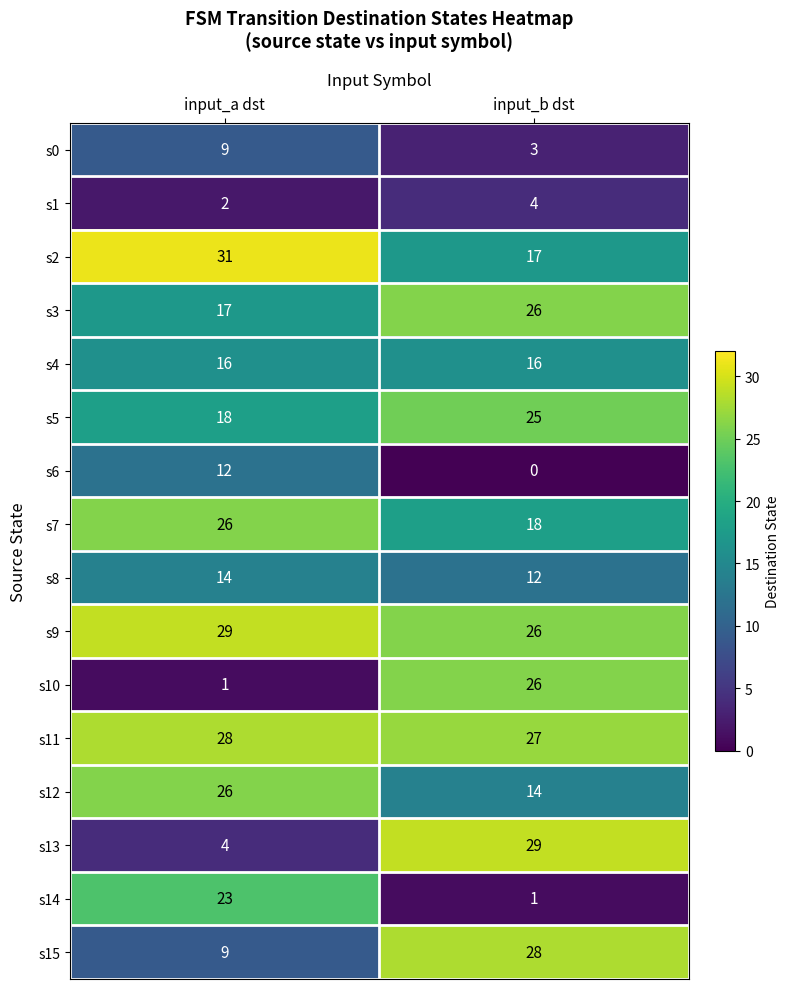

What is the spread (max minus min) of values at input_b dst?

29